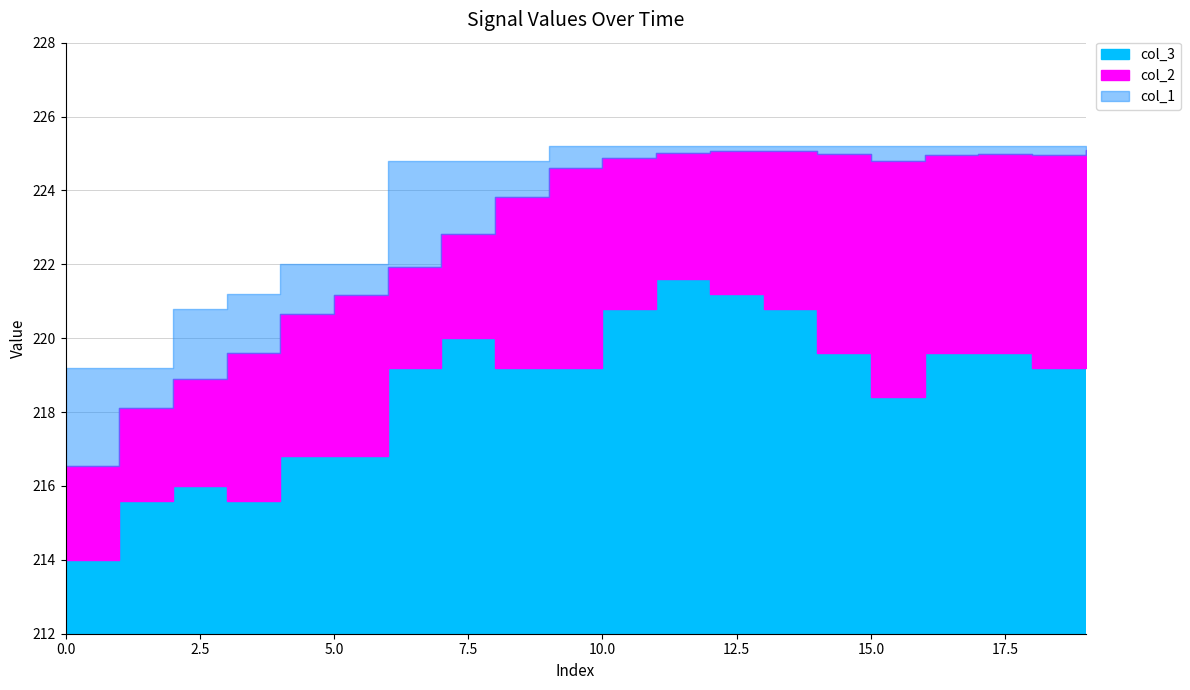

Reading left to right, extract all data points from this chart.

col_2: 0=216.5	1=218.1	2=218.9	3=219.6	4=220.7	5=221.2	6=221.9	7=222.8	8=223.8	9=224.6	10=224.9	11=225.0	12=225.1	13=225.1	14=225.0	15=224.8	16=225.0	17=225.0	18=225.0	19=225.1
col_3: 0=214.0	1=215.6	2=216.0	3=215.6	4=216.8	5=216.8	6=219.2	7=220.0	8=219.2	9=219.2	10=220.8	11=221.6	12=221.2	13=220.8	14=219.6	15=218.4	16=219.6	17=219.6	18=219.2	19=221.2
col_1: 0=219.2	1=219.2	2=220.8	3=221.2	4=222.0	5=222.0	6=224.8	7=224.8	8=224.8	9=225.2	10=225.2	11=225.2	12=225.2	13=225.2	14=225.2	15=225.2	16=225.2	17=225.2	18=225.2	19=225.2